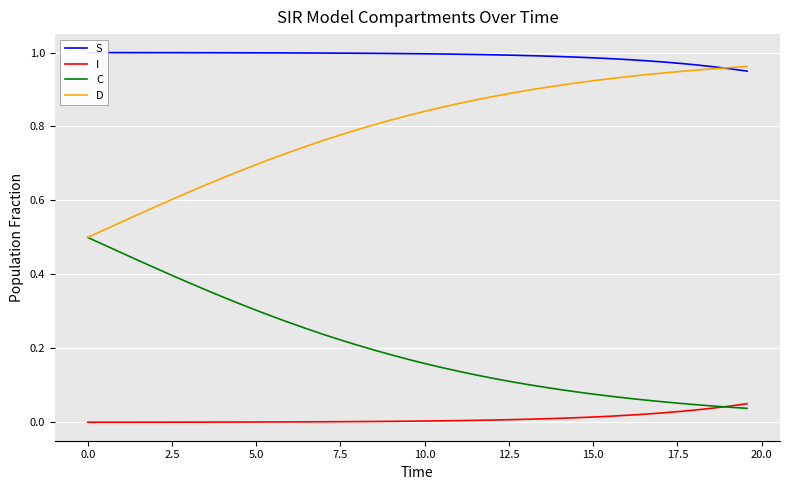

True or false: D and I cross at least once.

False